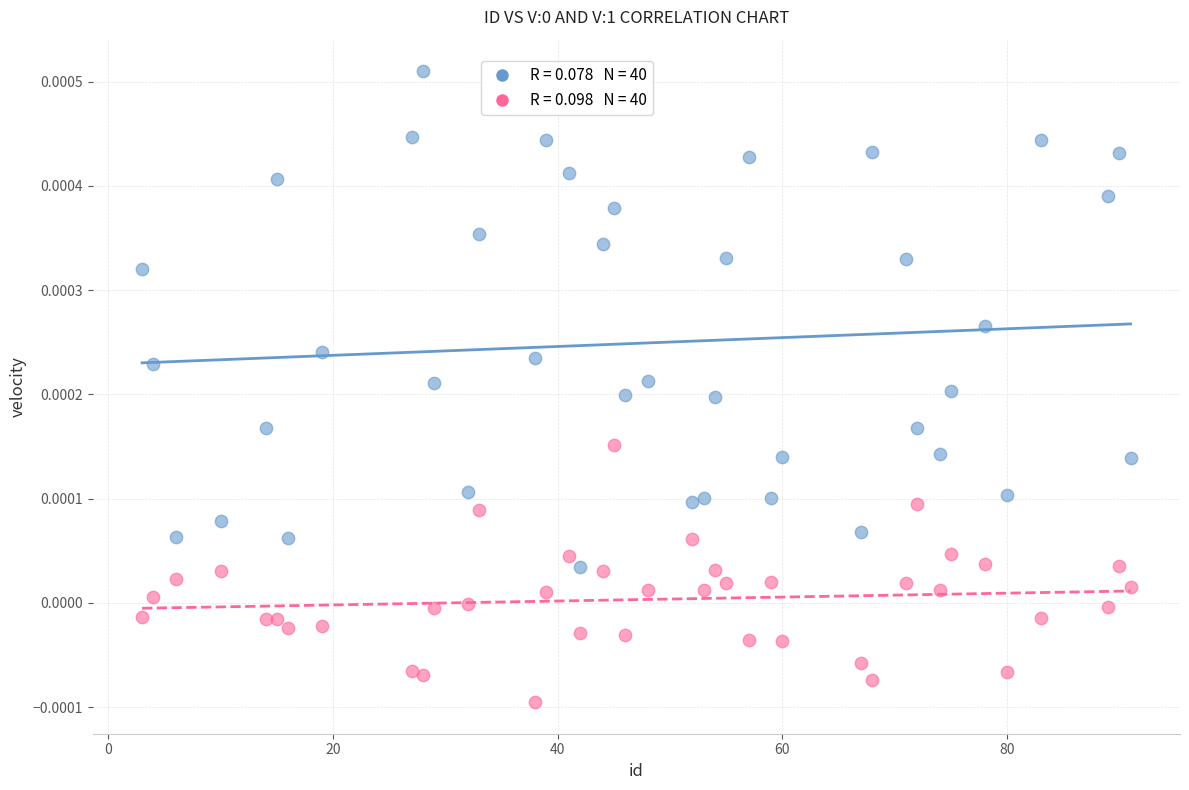

Across all data points, what is the range of X values (max minus min)?

88.0